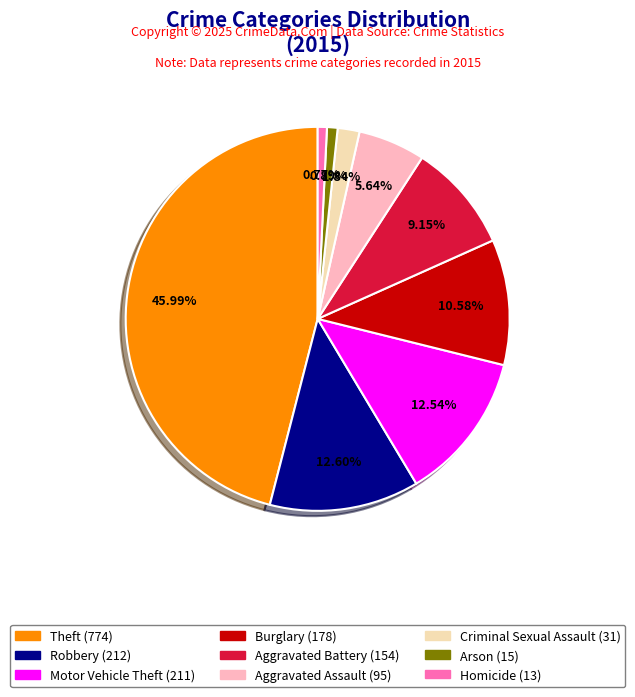

Which has a higher value, Homicide or Aggravated Battery?

Aggravated Battery